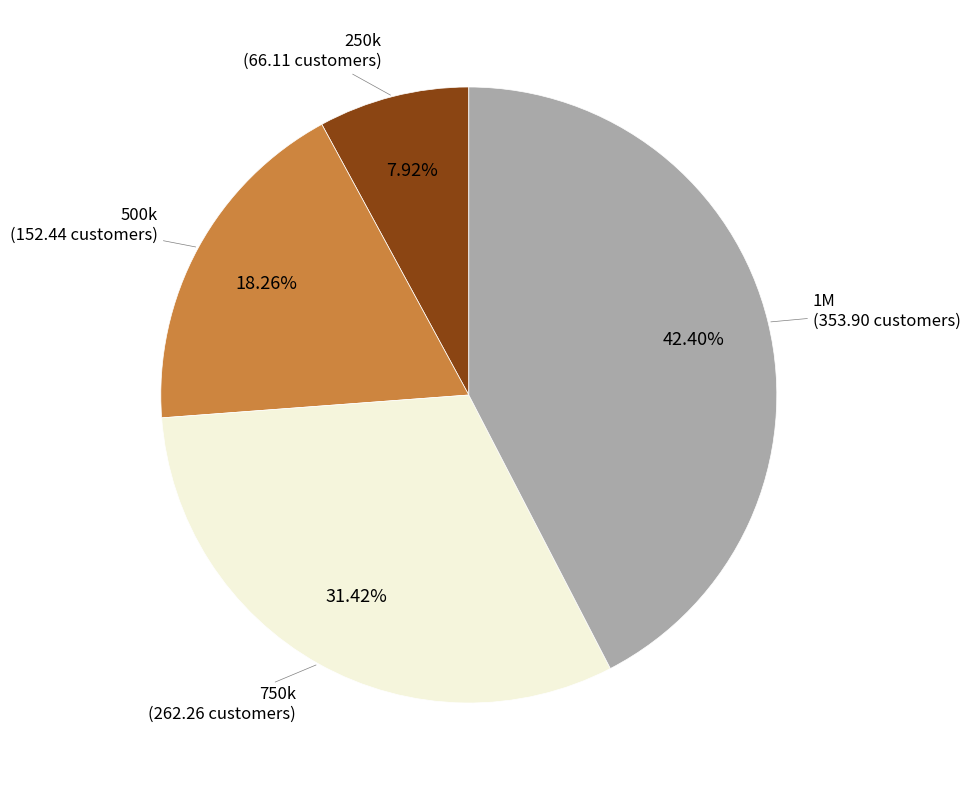

To the nearest percent, what is the difference between the 750k and 1M slice percentages?

11%